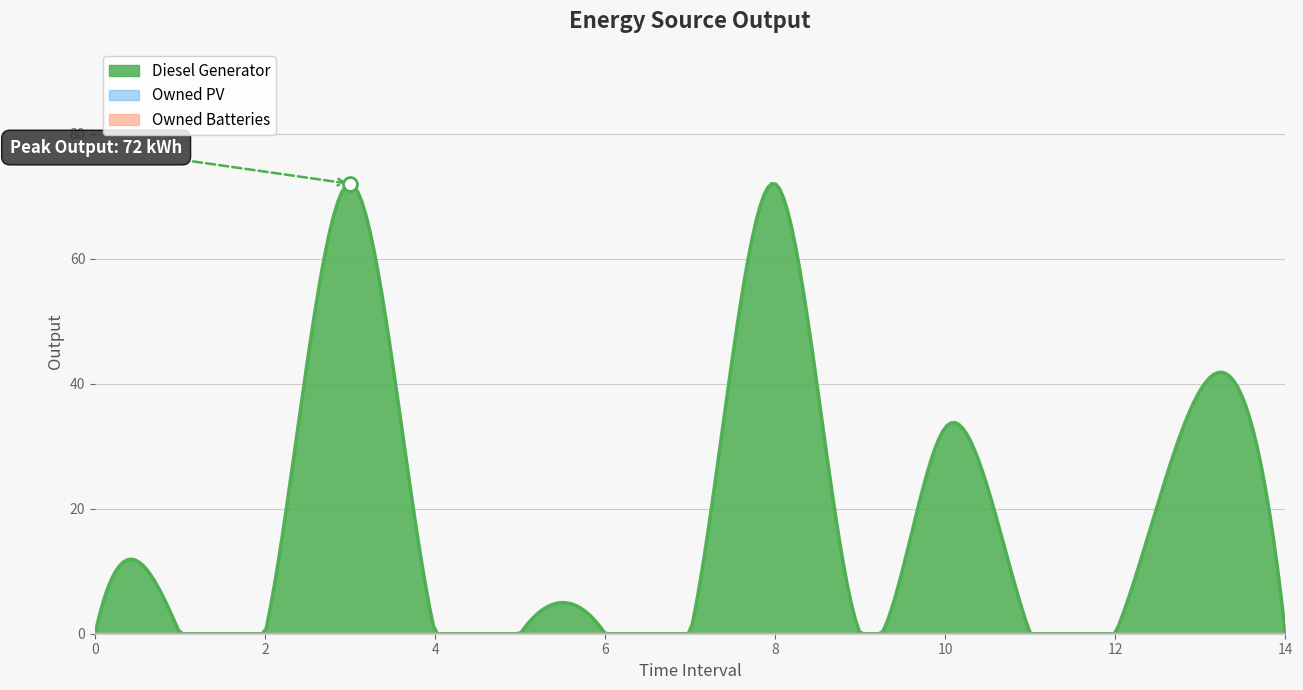

Which series reaches the maximum Y coordinate?

Diesel Generator